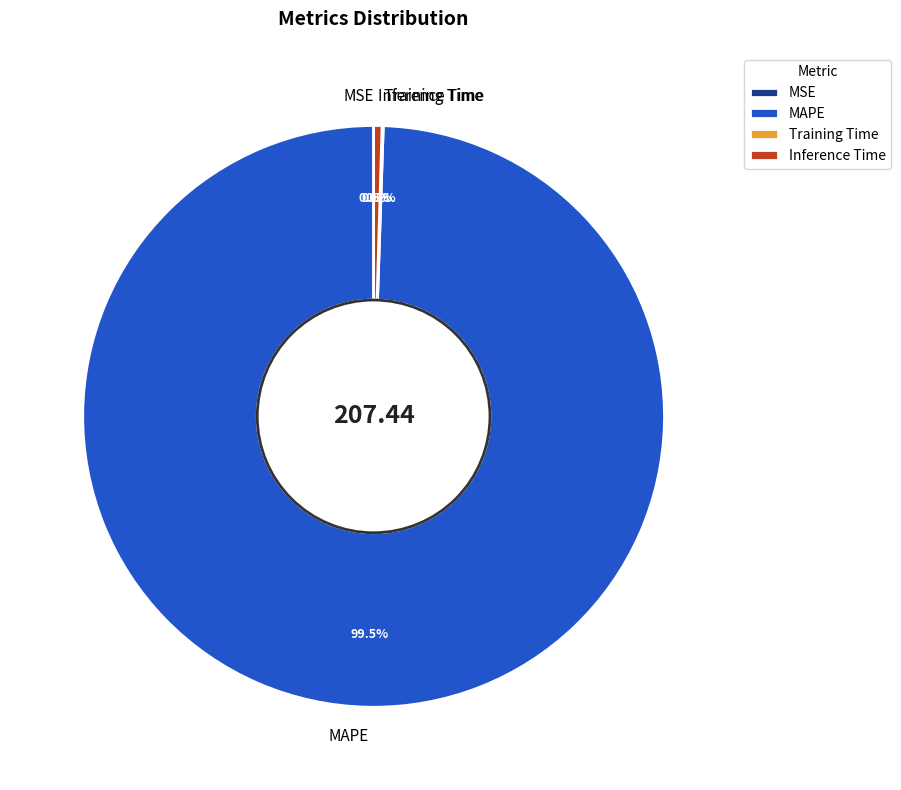

Which category accounts for the majority?

MAPE